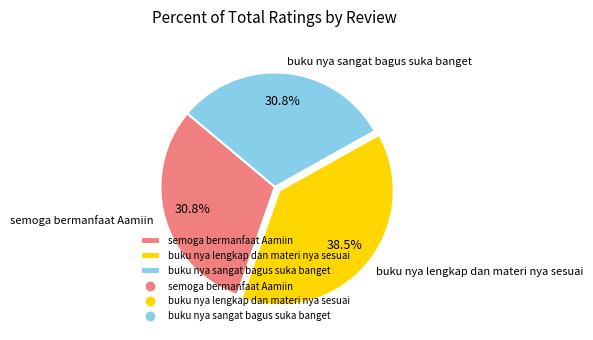

To the nearest percent, what percentage of the pie is buku nya sangat bagus suka banget?

31%